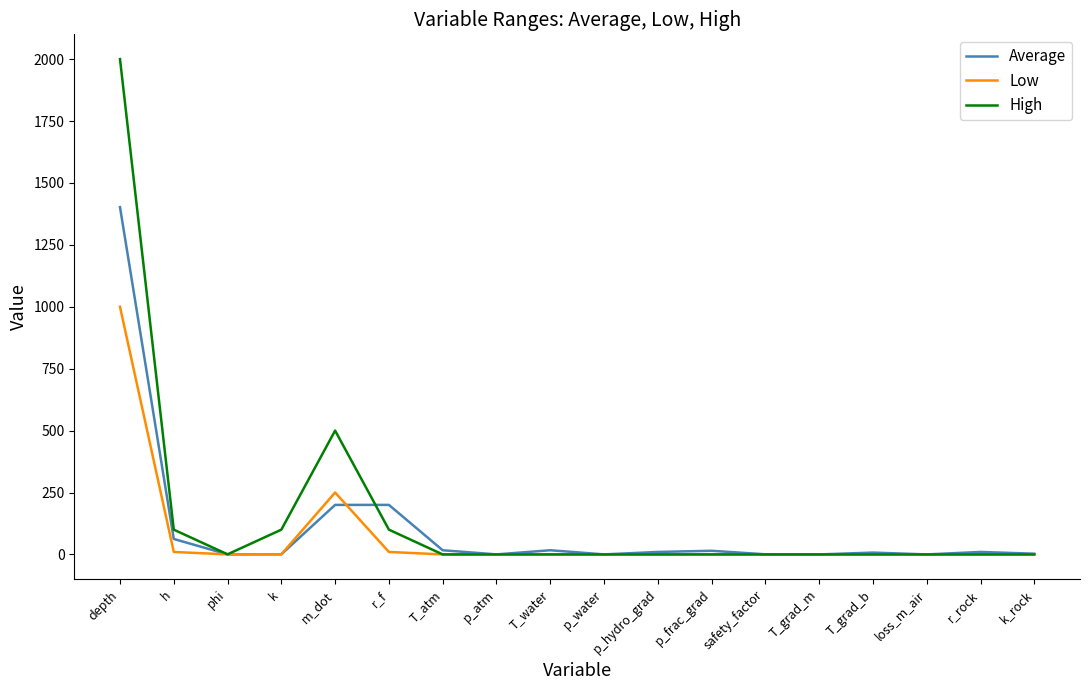

At how many categories does at least one series exceed 1546?

1